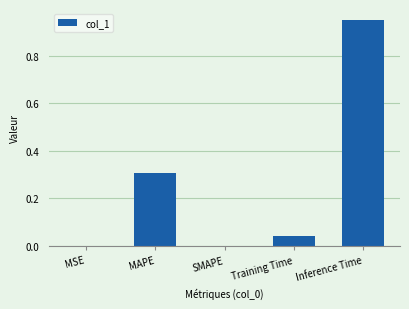

What is the difference between the values at MAPE and Inference Time?

0.6